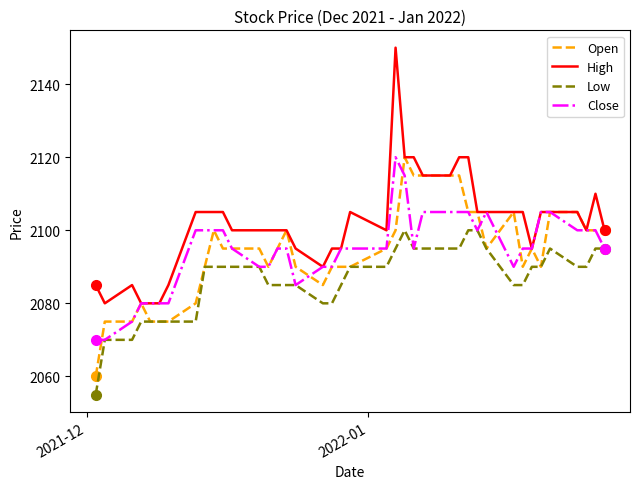

Which series has the largest range (max minus min)?

High